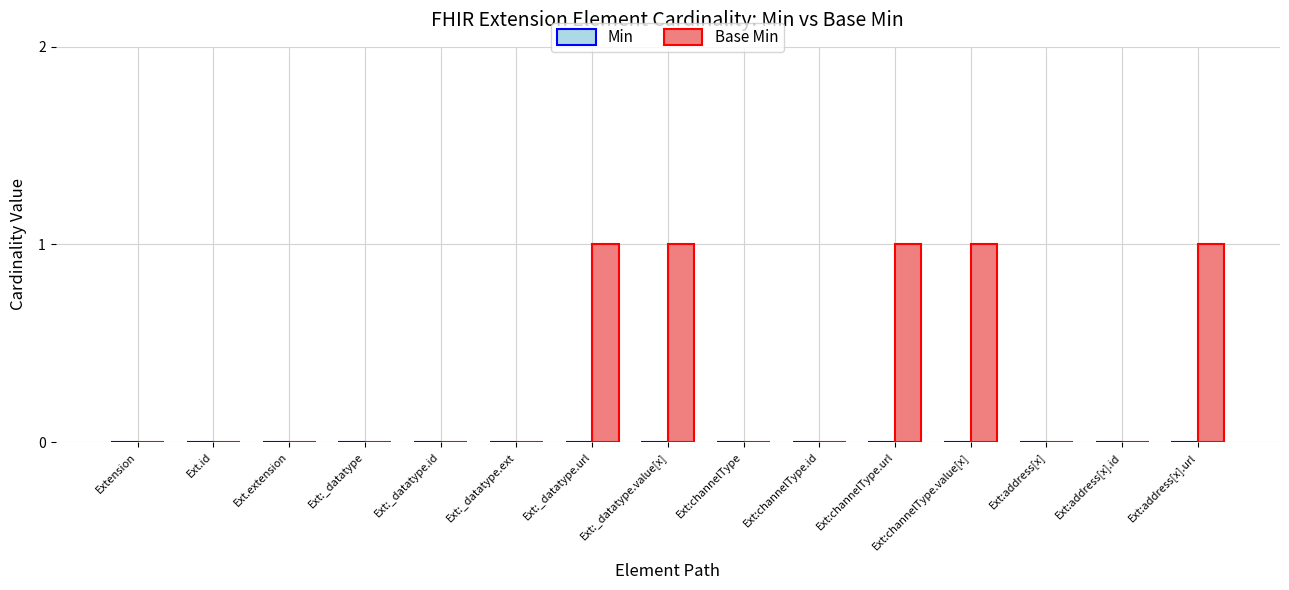

True or false: the data shows 1 at Ext:channelType.value[x].

True